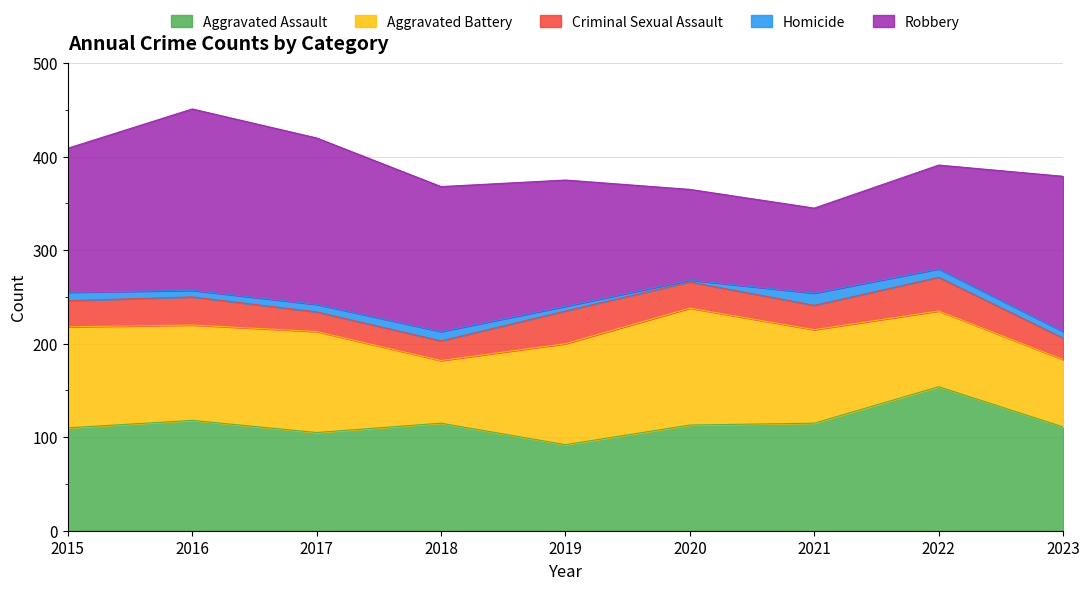

What is the minimum value for Aggravated Battery?

67